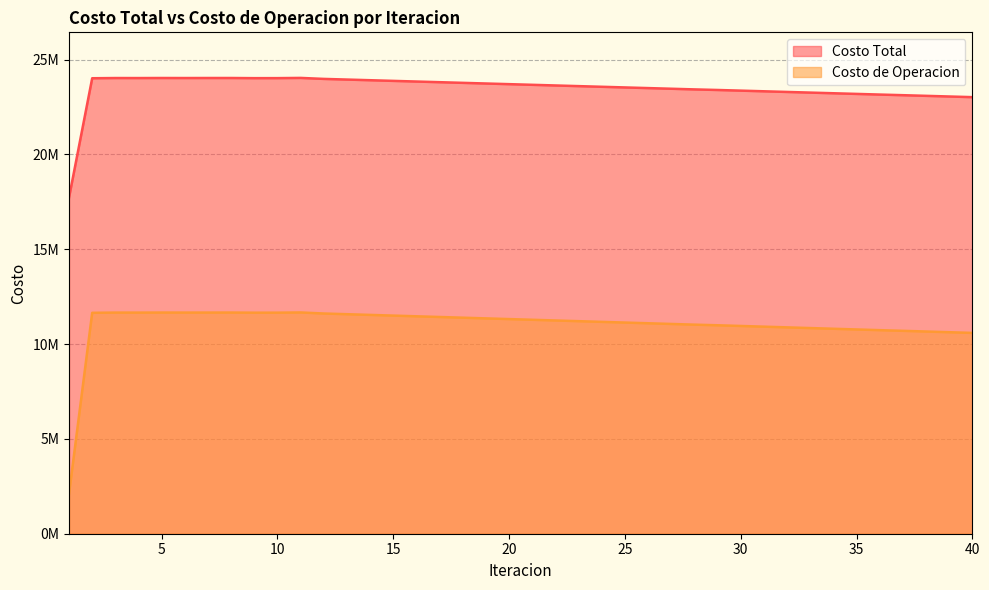

Does the chart have visible grid lines?

Yes